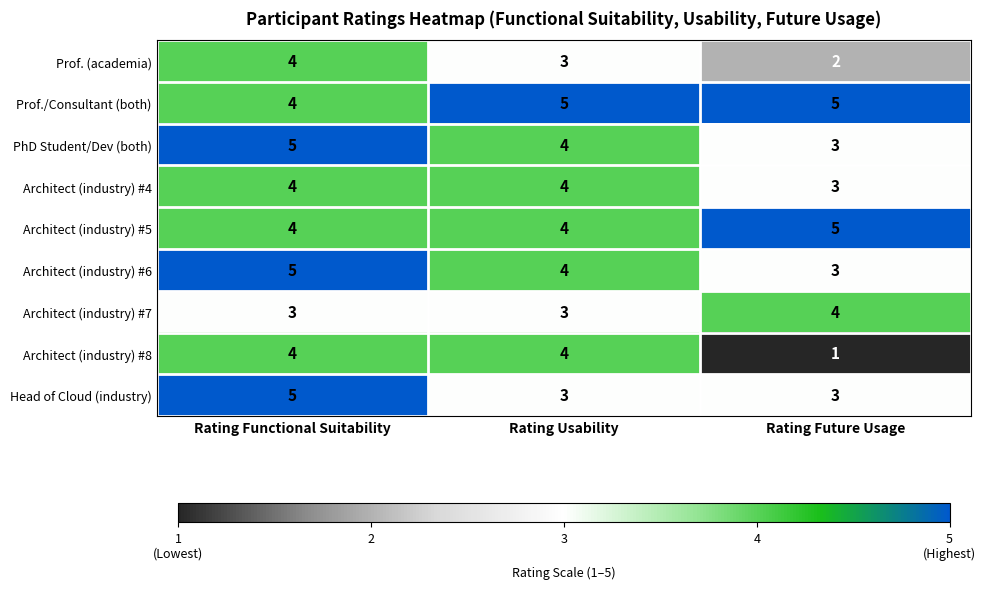

The Prof./Consultant (both) series shows 5 at Rating Future Usage. True or false?

True